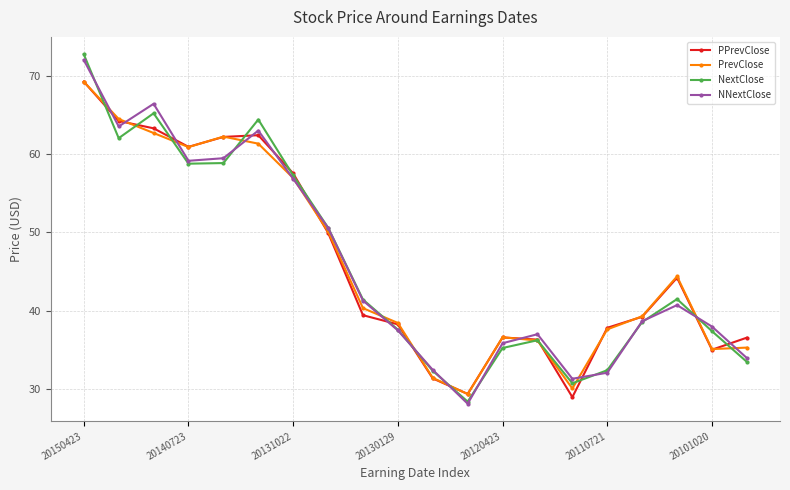

What are all the series names shown in the legend?

PPrevClose, PrevClose, NextClose, NNextClose